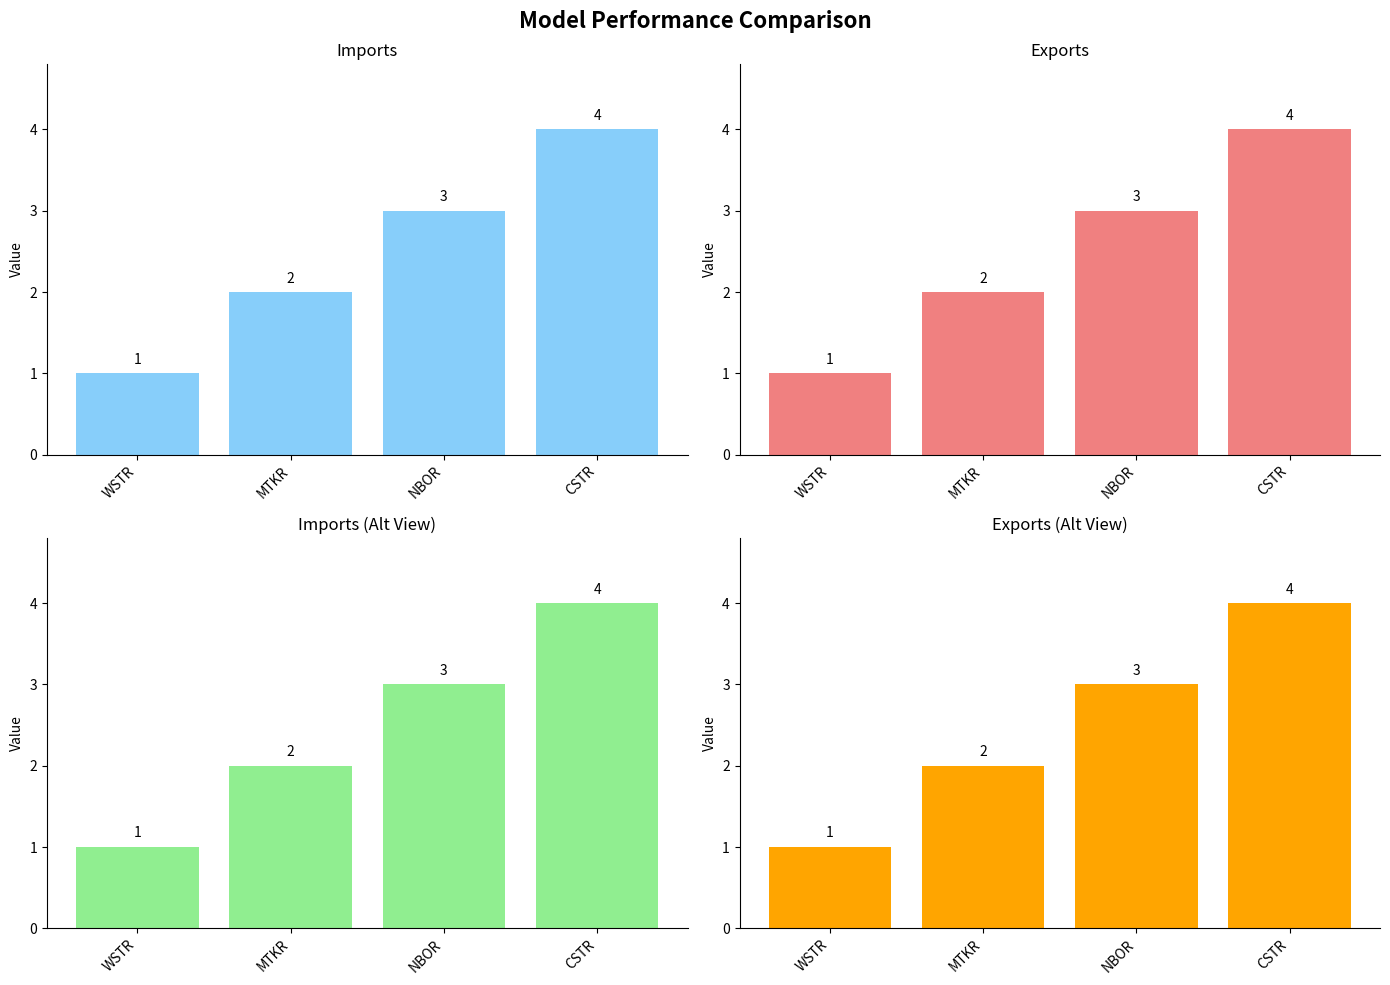

Which series changed the most between WSTR and NBOR?

Imports